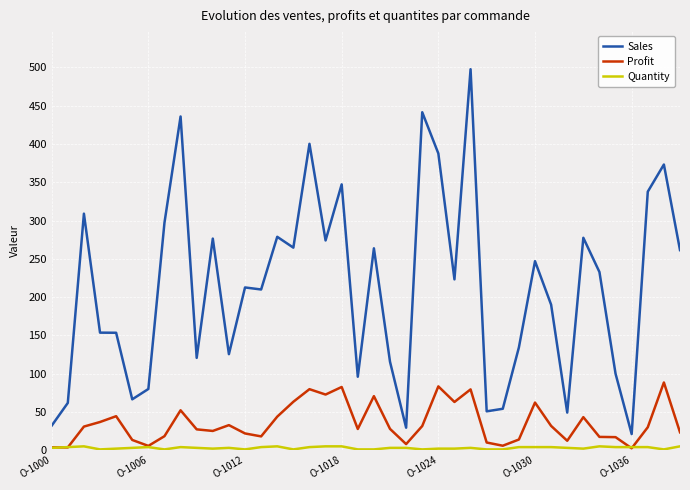

What is the maximum value for Profit?

88.4